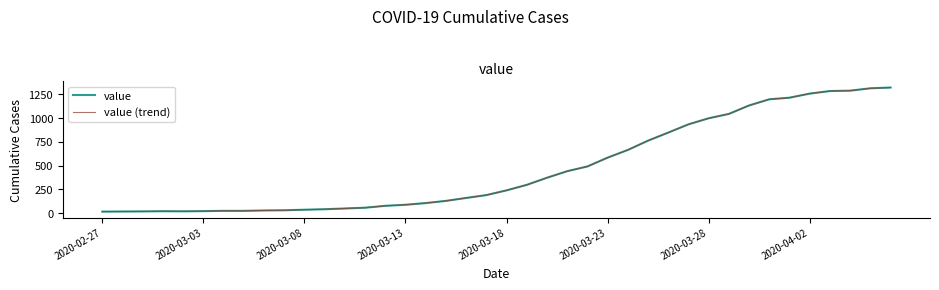

True or false: value has more than 1 points higher than both neighbors.

False